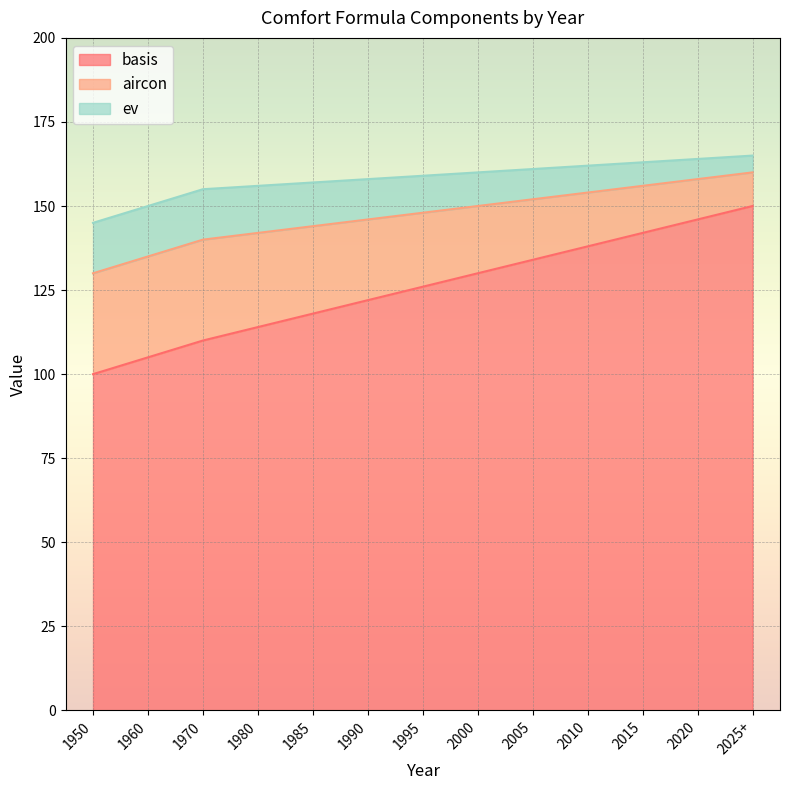

Reading left to right, transcribe all the data shown in this chart.

basis: 1950=100	1960=105	1970=110	1980=114	1985=118	1990=122	1995=126	2000=130	2005=134	2010=138	2015=142	2020=146	2025+=150
aircon: 1950=30	1960=30	1970=30	1980=28	1985=26	1990=24	1995=22	2000=20	2005=18	2010=16	2015=14	2020=12	2025+=10
ev: 1950=15	1960=15	1970=15	1980=14	1985=13	1990=12	1995=11	2000=10	2005=9	2010=8	2015=7	2020=6	2025+=5